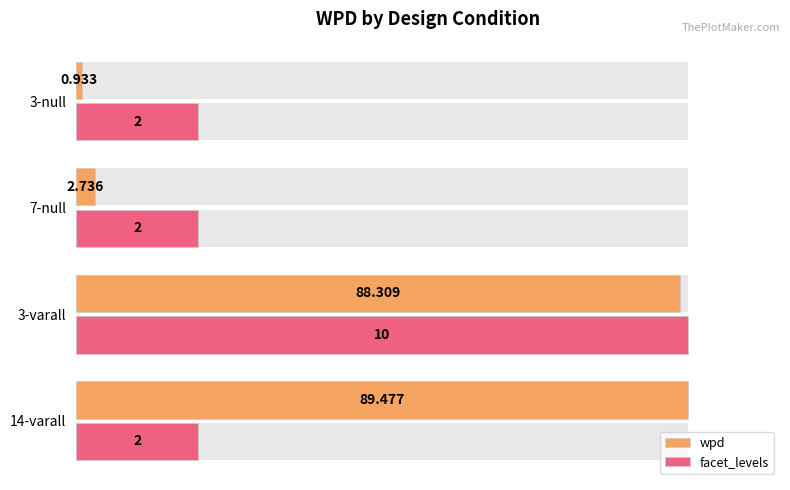

Which has a higher value, 1 or 2?

1